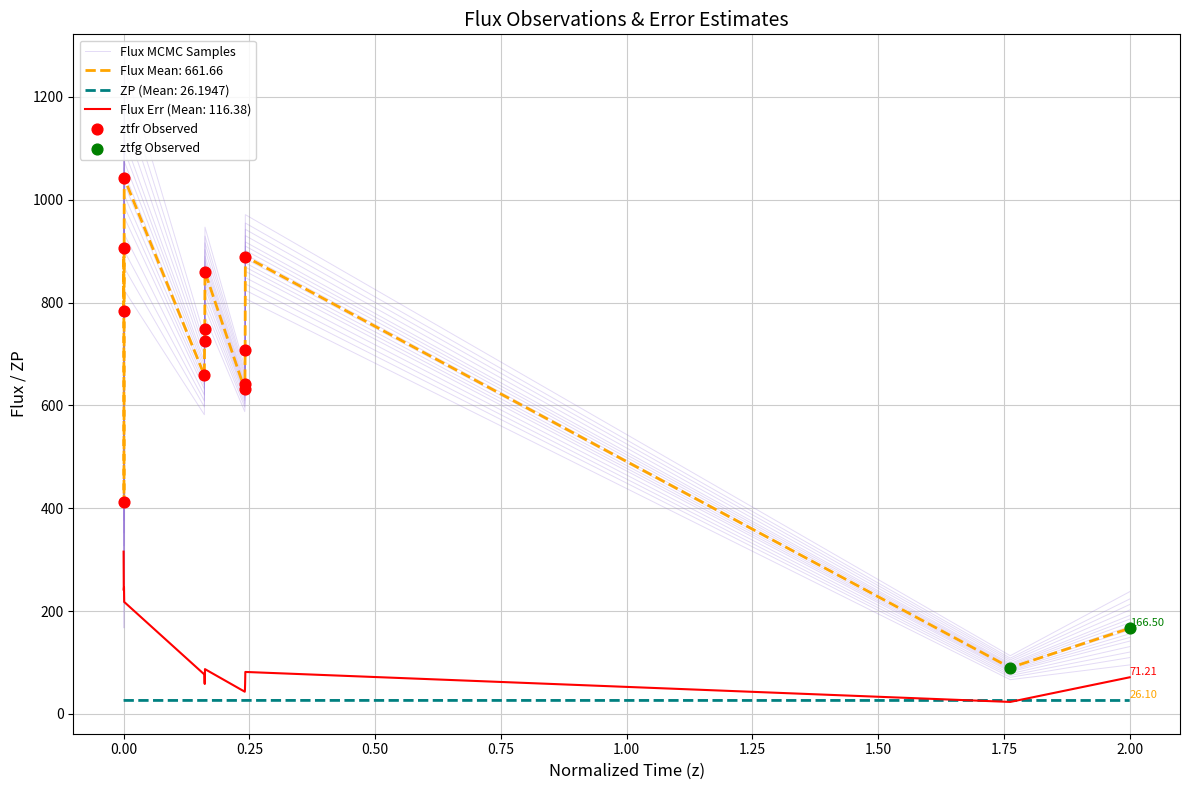

Is the value of fluxerr at 1.75 greater than the value of flux at 0.25?

No